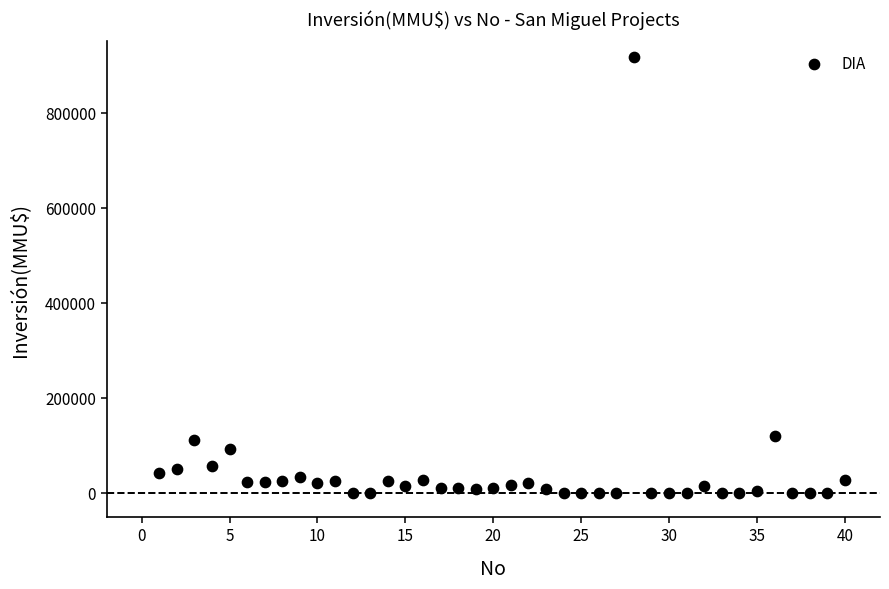

What is the range of Y values (max minus min)?

917000